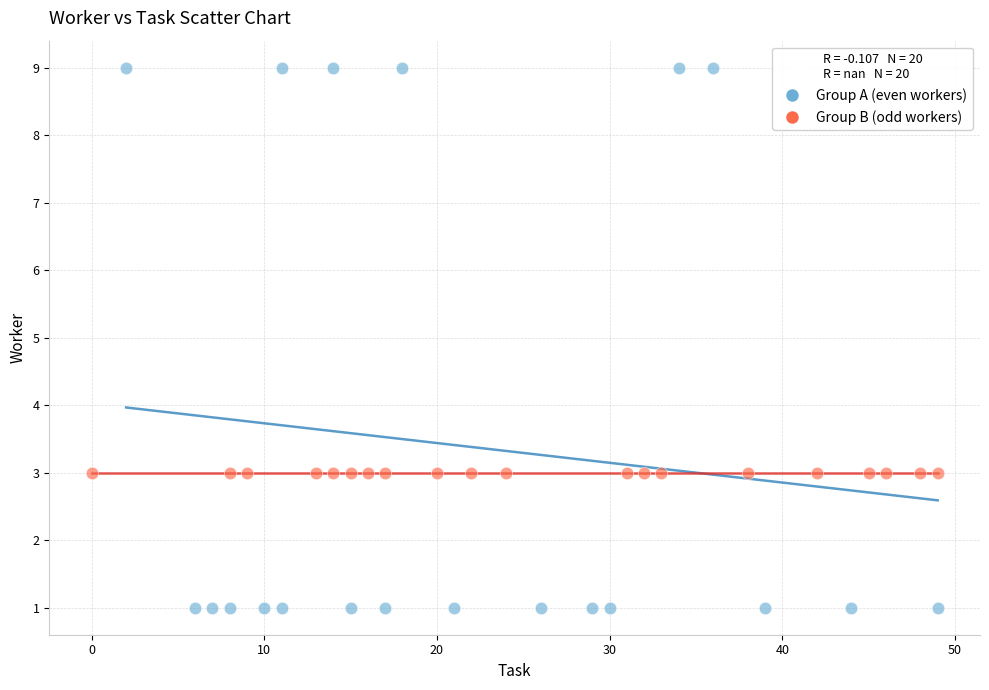

Which series contains the lowest Y value?

Group A (even workers)